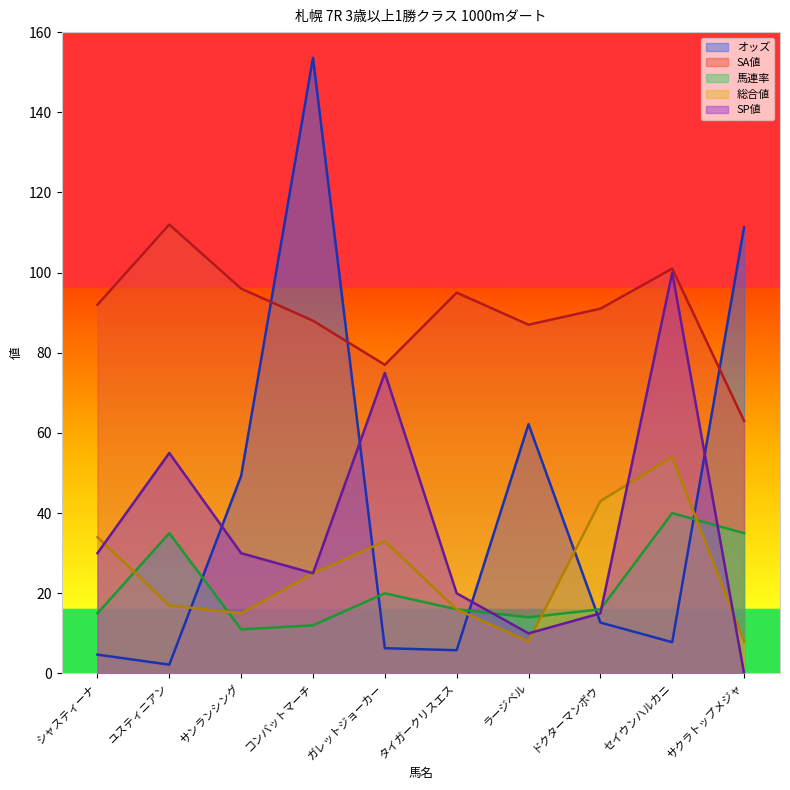

Which category has the highest value in the SP値 series?

セイウンハルカニ